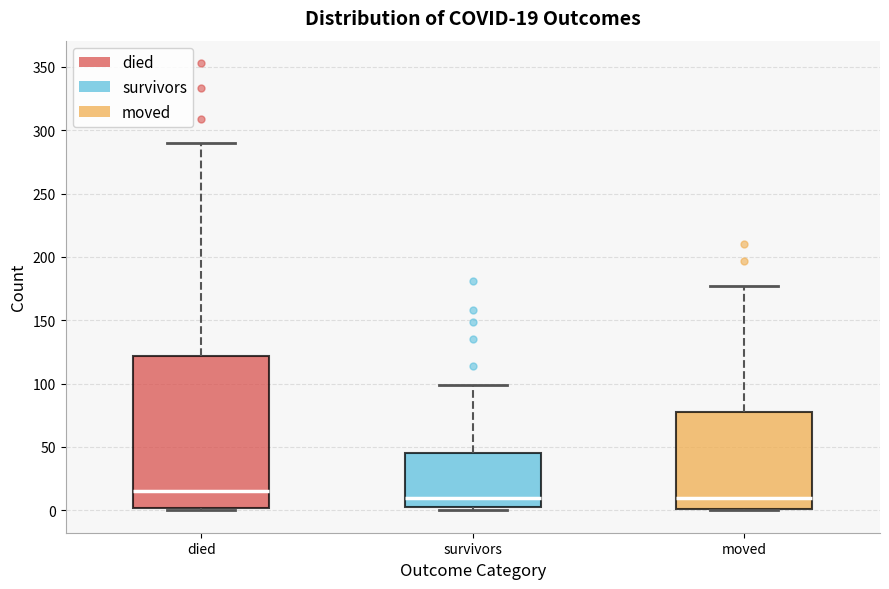

Comparing the boxes themselves (not the whiskers), which one is the tallest?

died